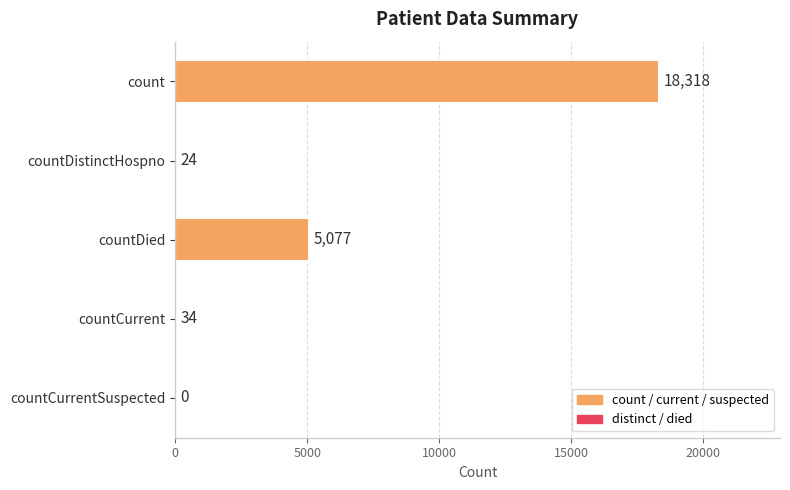

What is the greatest value displayed?

18318